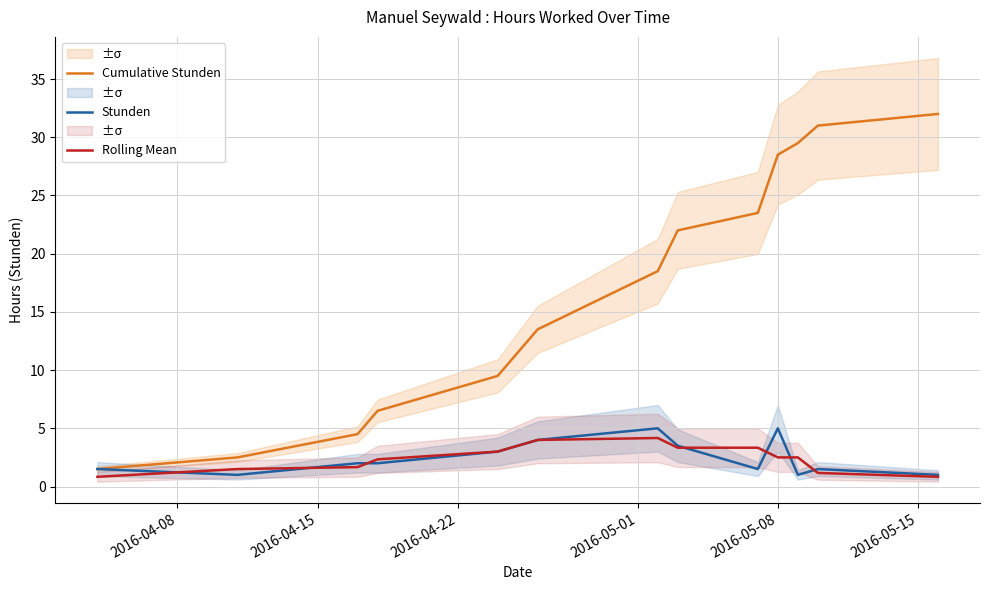

How many lines are shown in the chart?

3